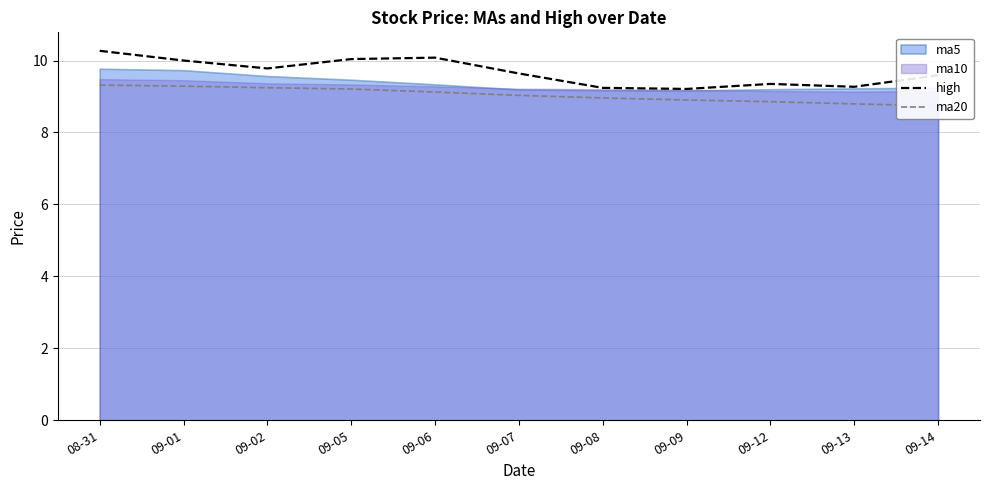

Is the value of high at 09-06 greater than the value of ma20 at 09-12?

Yes